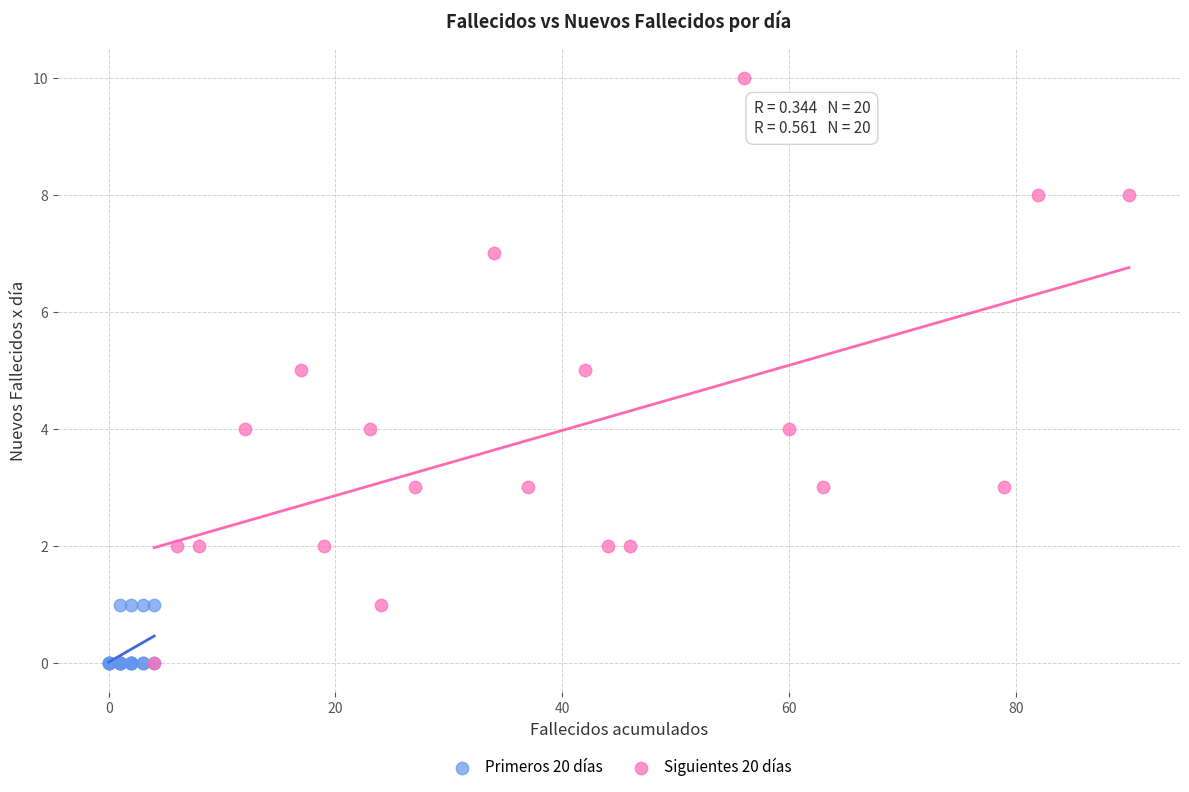

Which series has the largest Y range (max minus min)?

Siguientes 20 días